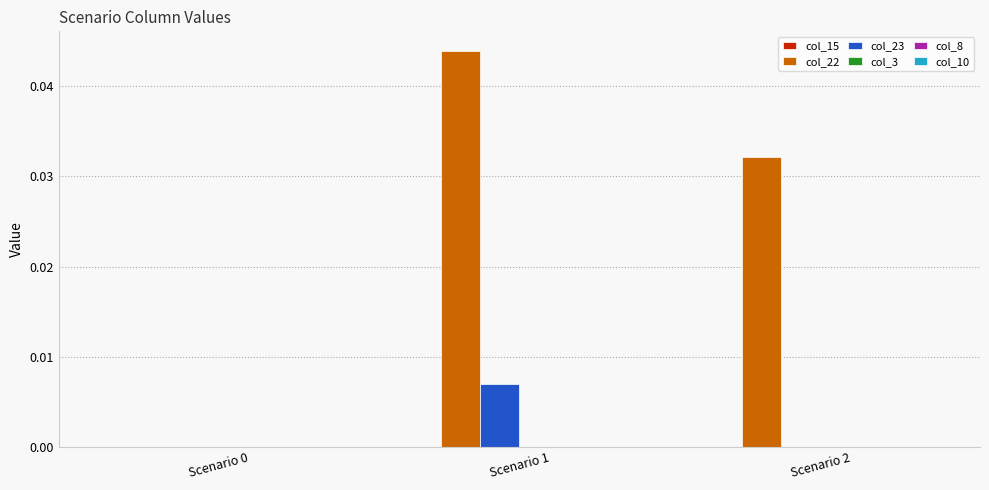

Which series has the widest spread of values?

col_22